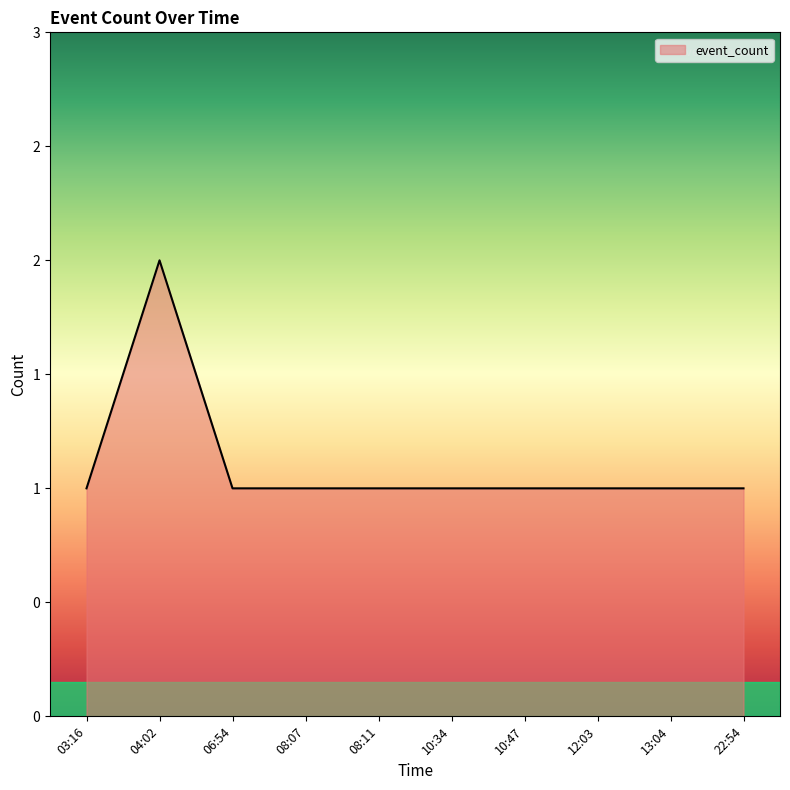

What is the smallest value displayed?

1